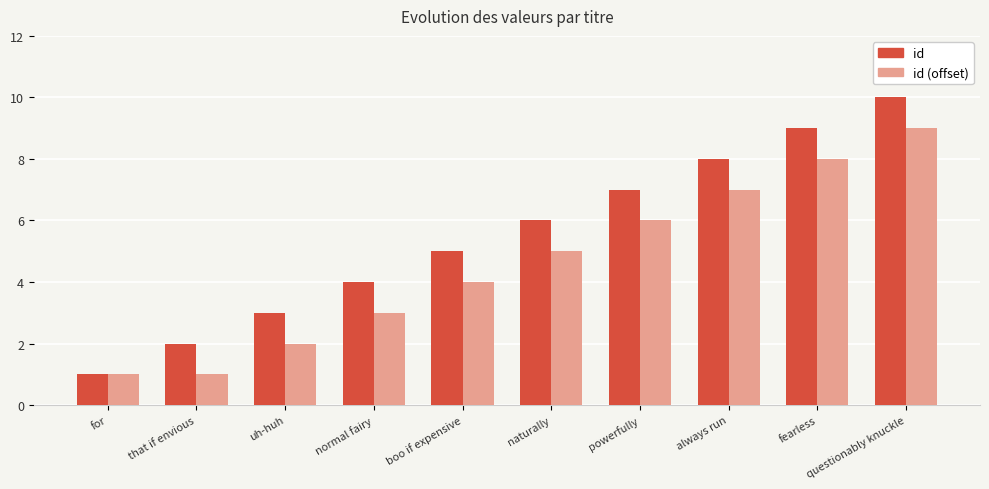

Which series has the widest spread of values?

id